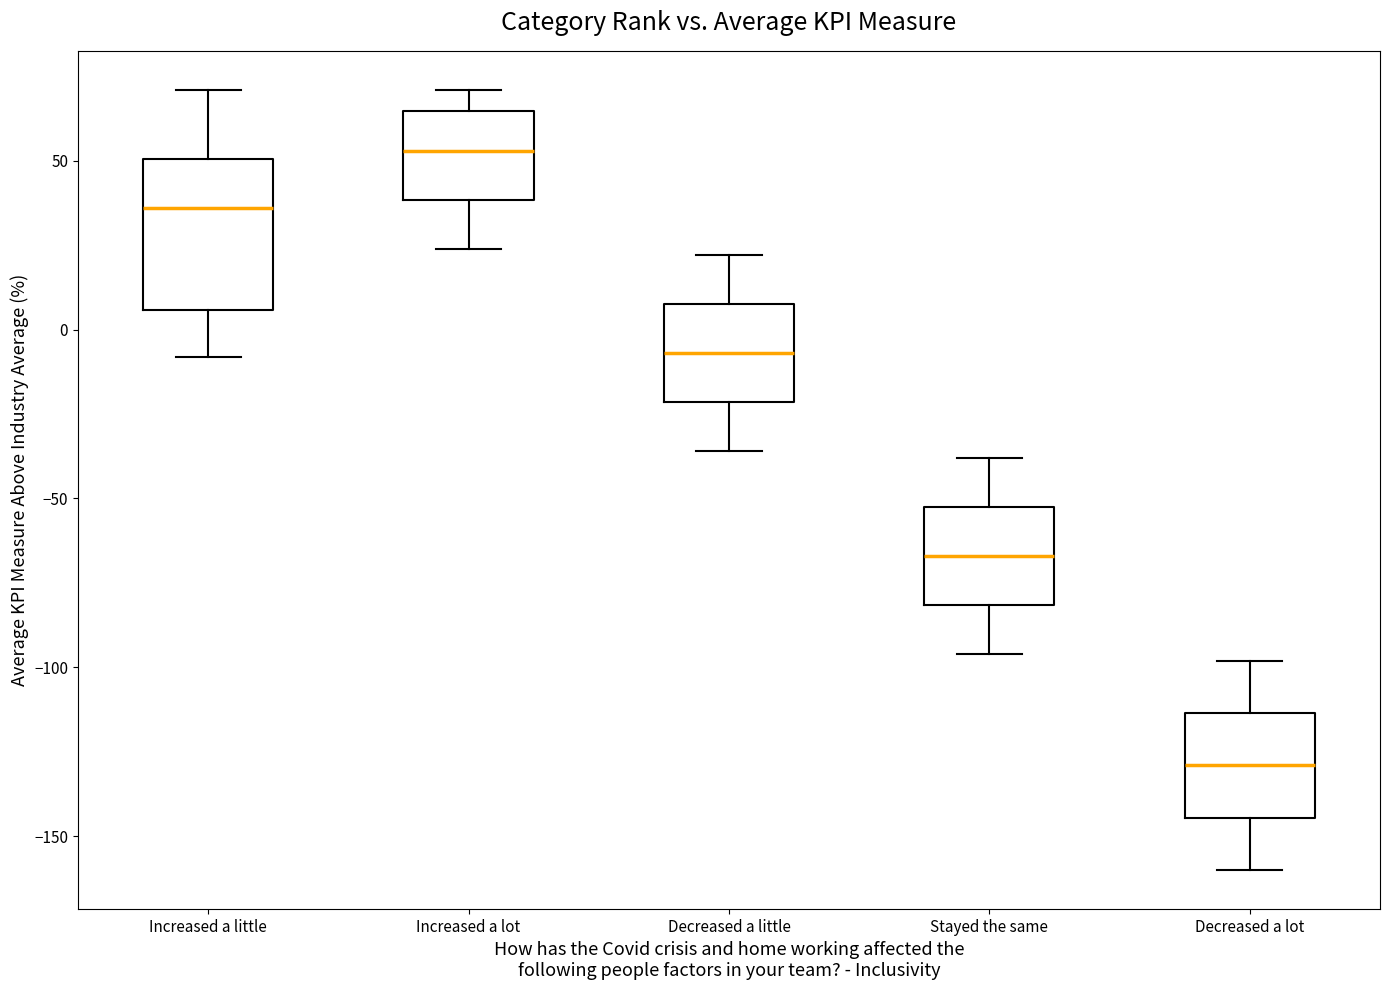

Which box's median line is the lowest?

Decreased a lot